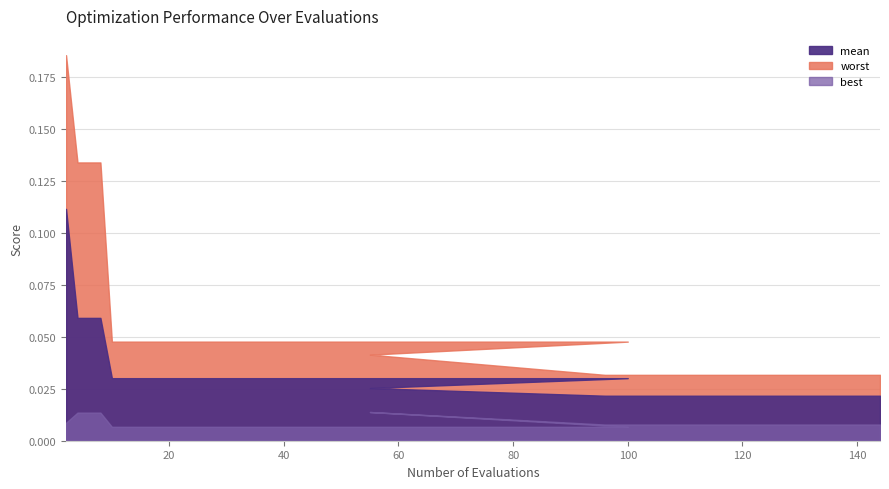

True or false: best and worst cross at least once.

False